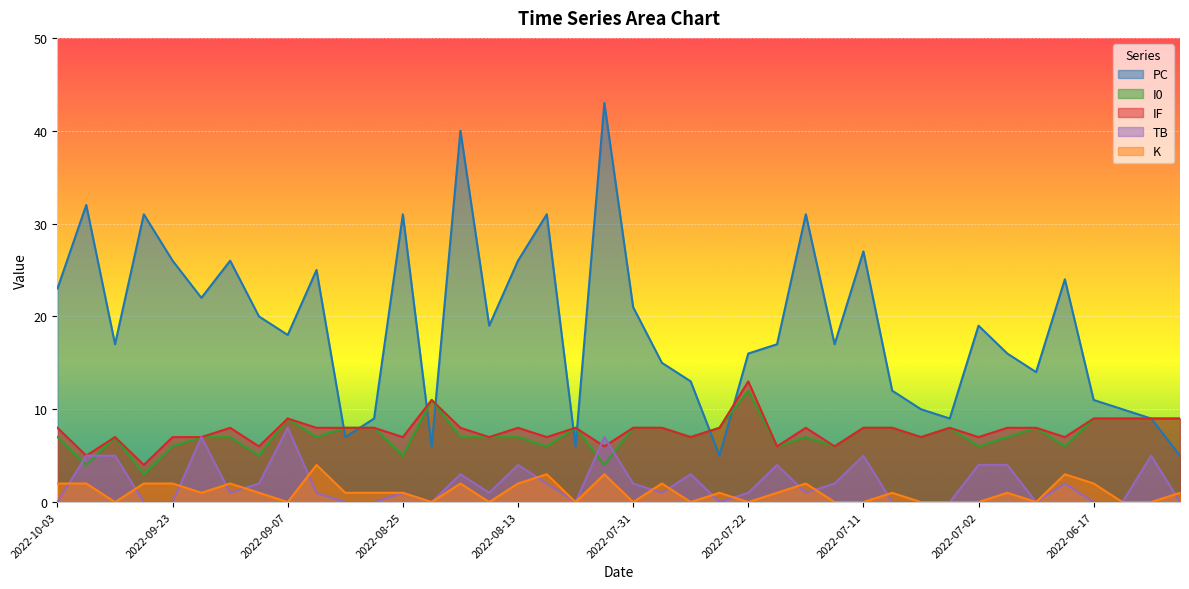

Which has a higher value, 2022-09-30 or 2022-07-22?

2022-09-30